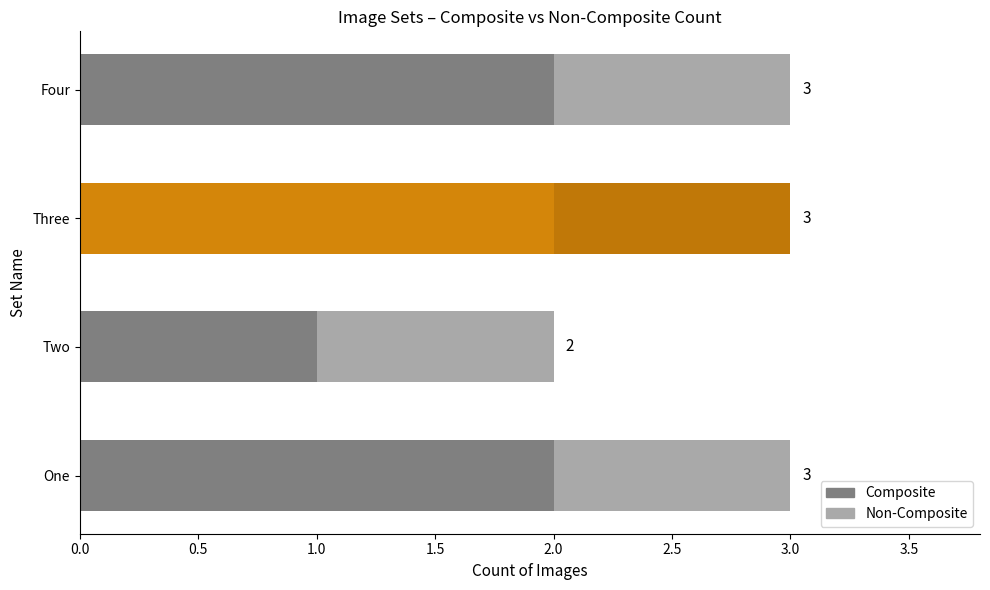

What is the value of the Composite bar at the 2nd from the left?

1.0